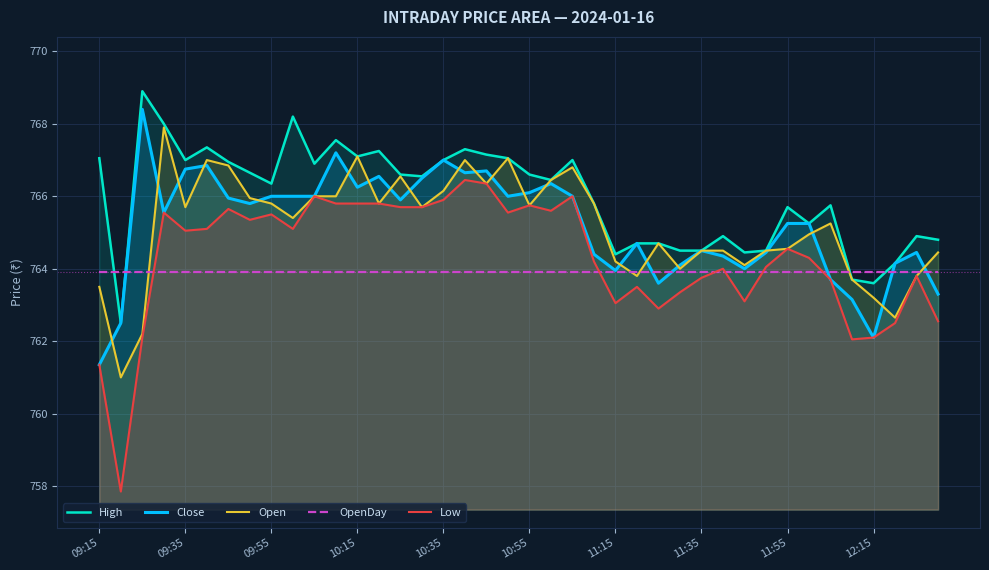

What is the difference between the highest and lowest values at 10:15?

3.2